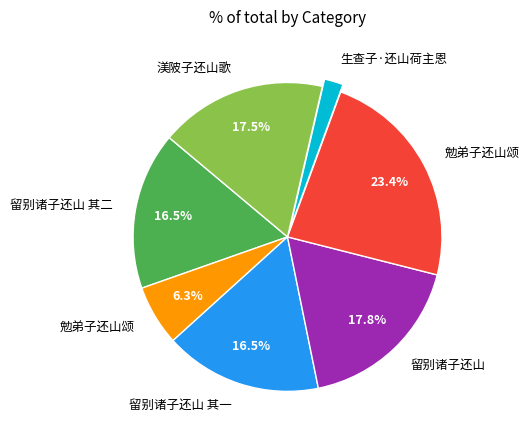

Is there a majority slice in this chart?

No